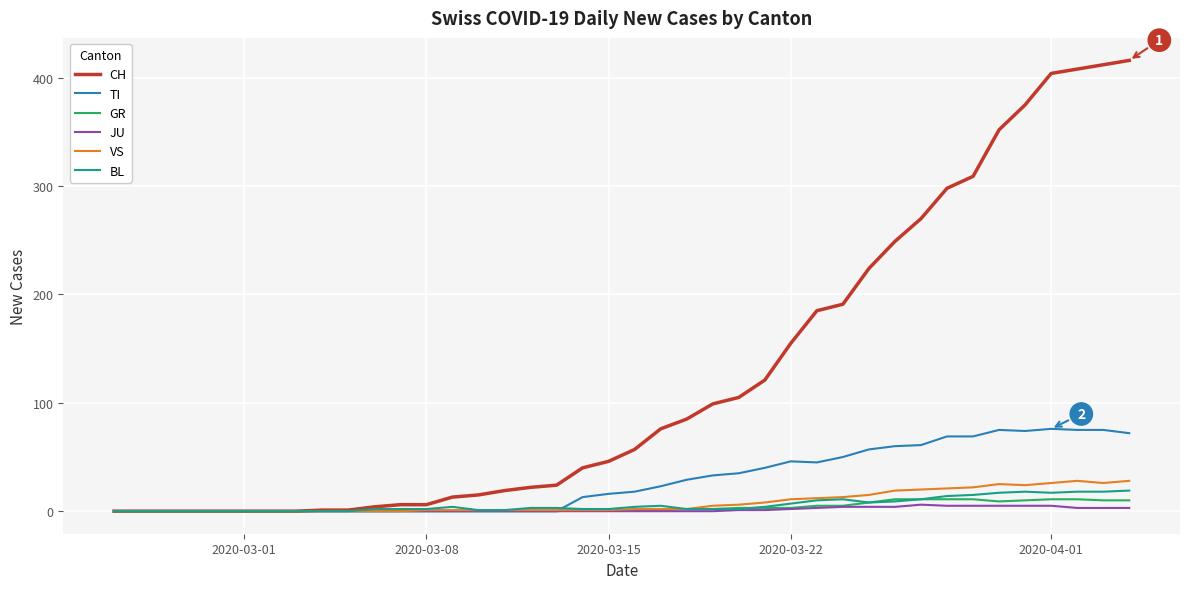

What is the maximum value shown in the chart?

416